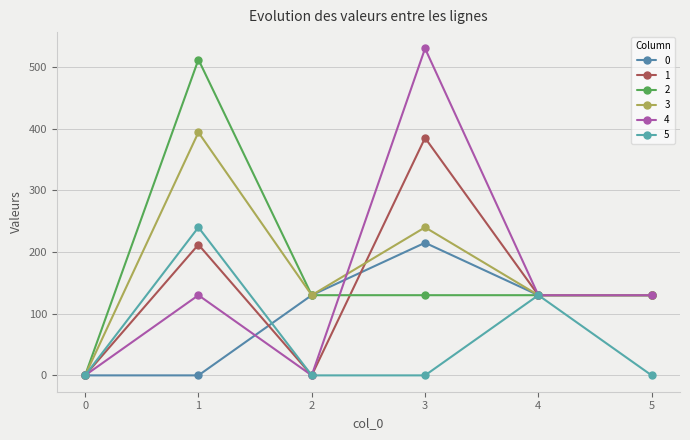

Is this an area chart (filled region under the line)?

No